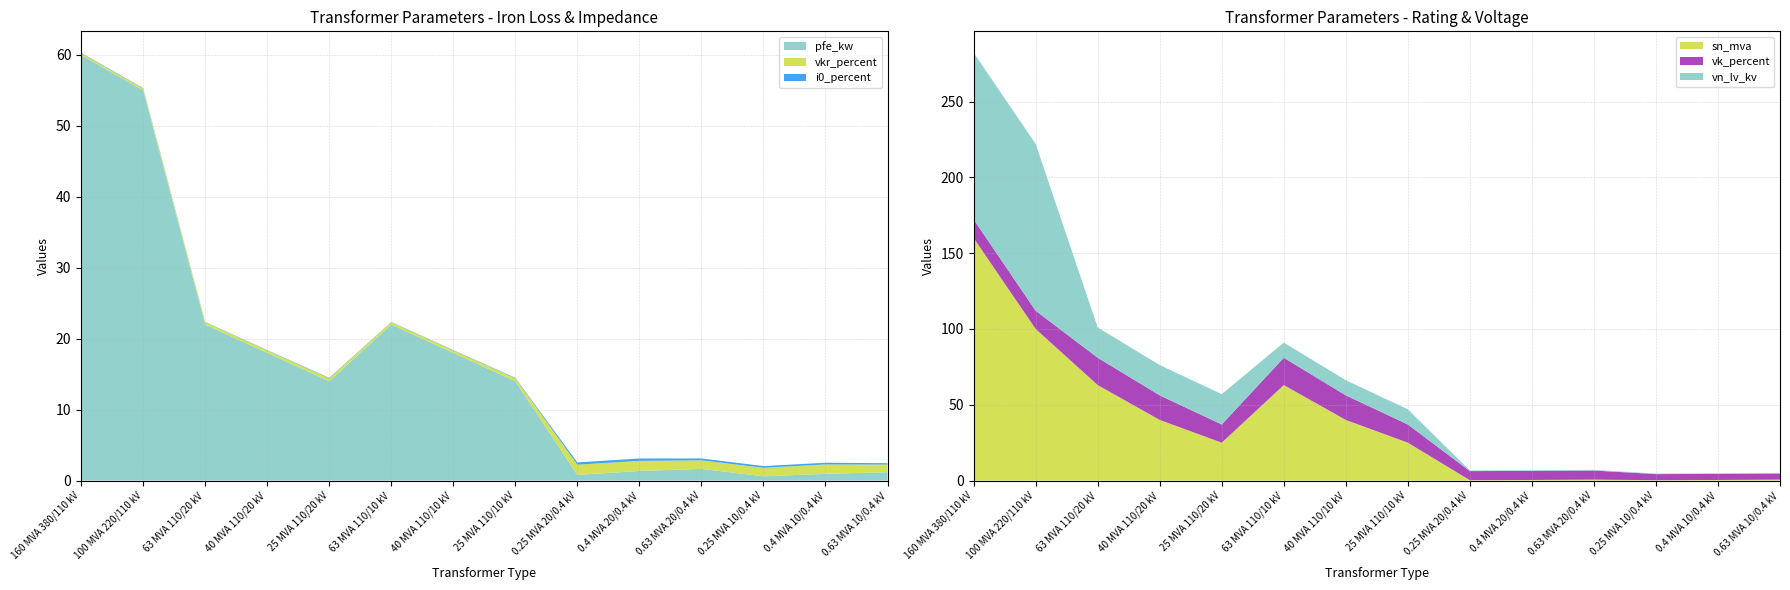

Reading left to right, transcribe all the data shown in this chart.

pfe_kw: 160 MVA 380/110 kV=60.0	100 MVA 220/110 kV=55.0	63 MVA 110/20 kV=22.0	40 MVA 110/20 kV=18.0	25 MVA 110/20 kV=14.0	63 MVA 110/10 kV=22.0	40 MVA 110/10 kV=18.0	25 MVA 110/10 kV=14.0	0.25 MVA 20/0.4 kV=0.8	0.4 MVA 20/0.4 kV=1.4	0.63 MVA 20/0.4 kV=1.6	0.25 MVA 10/0.4 kV=0.6	0.4 MVA 10/0.4 kV=0.9	0.63 MVA 10/0.4 kV=1.2
vkr_percent: 160 MVA 380/110 kV=0.2	100 MVA 220/110 kV=0.3	63 MVA 110/20 kV=0.3	40 MVA 110/20 kV=0.3	25 MVA 110/20 kV=0.4	63 MVA 110/10 kV=0.3	40 MVA 110/10 kV=0.3	25 MVA 110/10 kV=0.4	0.25 MVA 20/0.4 kV=1.4	0.4 MVA 20/0.4 kV=1.4	0.63 MVA 20/0.4 kV=1.2	0.25 MVA 10/0.4 kV=1.2	0.4 MVA 10/0.4 kV=1.3	0.63 MVA 10/0.4 kV=1.1
i0_percent: 160 MVA 380/110 kV=0.1	100 MVA 220/110 kV=0.1	63 MVA 110/20 kV=0.0	40 MVA 110/20 kV=0.1	25 MVA 110/20 kV=0.1	63 MVA 110/10 kV=0.0	40 MVA 110/10 kV=0.1	25 MVA 110/10 kV=0.1	0.25 MVA 20/0.4 kV=0.3	0.4 MVA 20/0.4 kV=0.3	0.63 MVA 20/0.4 kV=0.3	0.25 MVA 10/0.4 kV=0.2	0.4 MVA 10/0.4 kV=0.2	0.63 MVA 10/0.4 kV=0.2
sn_mva: 160 MVA 380/110 kV=160.0	100 MVA 220/110 kV=100.0	63 MVA 110/20 kV=63.0	40 MVA 110/20 kV=40.0	25 MVA 110/20 kV=25.0	63 MVA 110/10 kV=63.0	40 MVA 110/10 kV=40.0	25 MVA 110/10 kV=25.0	0.25 MVA 20/0.4 kV=0.2	0.4 MVA 20/0.4 kV=0.4	0.63 MVA 20/0.4 kV=0.6	0.25 MVA 10/0.4 kV=0.2	0.4 MVA 10/0.4 kV=0.4	0.63 MVA 10/0.4 kV=0.6
vk_percent: 160 MVA 380/110 kV=12.2	100 MVA 220/110 kV=12.0	63 MVA 110/20 kV=18.0	40 MVA 110/20 kV=16.2	25 MVA 110/20 kV=12.0	63 MVA 110/10 kV=18.0	40 MVA 110/10 kV=16.2	25 MVA 110/10 kV=12.0	0.25 MVA 20/0.4 kV=6.0	0.4 MVA 20/0.4 kV=6.0	0.63 MVA 20/0.4 kV=6.0	0.25 MVA 10/0.4 kV=4.0	0.4 MVA 10/0.4 kV=4.0	0.63 MVA 10/0.4 kV=4.0
vn_lv_kv: 160 MVA 380/110 kV=110.0	100 MVA 220/110 kV=110.0	63 MVA 110/20 kV=20.0	40 MVA 110/20 kV=20.0	25 MVA 110/20 kV=20.0	63 MVA 110/10 kV=10.0	40 MVA 110/10 kV=10.0	25 MVA 110/10 kV=10.0	0.25 MVA 20/0.4 kV=0.4	0.4 MVA 20/0.4 kV=0.4	0.63 MVA 20/0.4 kV=0.4	0.25 MVA 10/0.4 kV=0.4	0.4 MVA 10/0.4 kV=0.4	0.63 MVA 10/0.4 kV=0.4